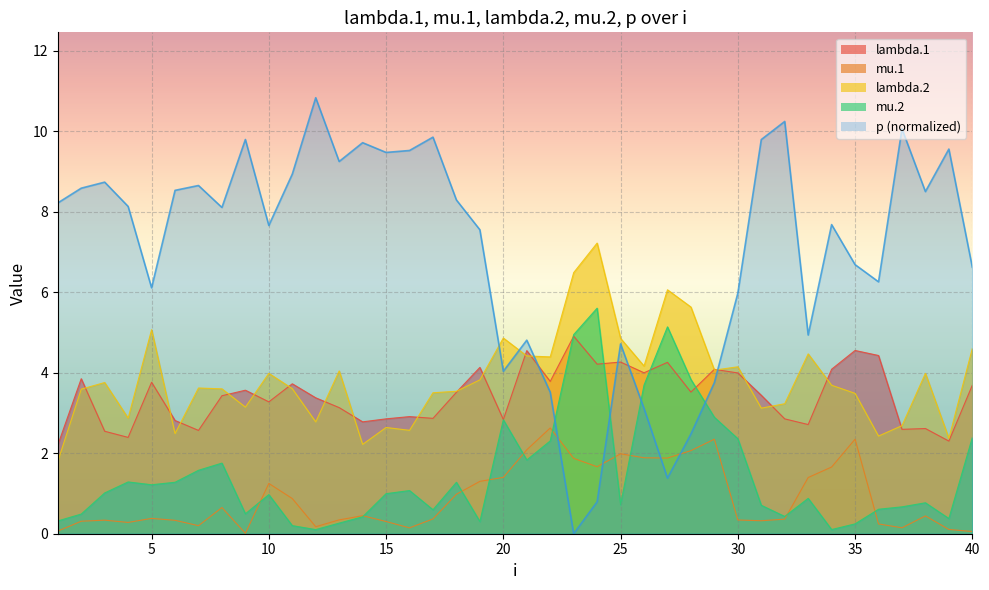

List the labels in order of lambda.2 value, largest first.

24, 23, 27, 28, 5, 20, 25, 40, 33, 21, 22, 26, 30, 29, 13, 38, 10, 19, 3, 34, 7, 11, 8, 2, 18, 17, 35, 32, 9, 31, 4, 12, 37, 15, 16, 6, 36, 39, 14, 1